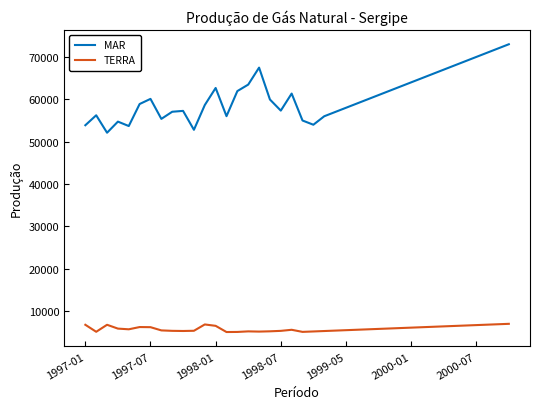

Which series has the largest total across all categories?

MAR